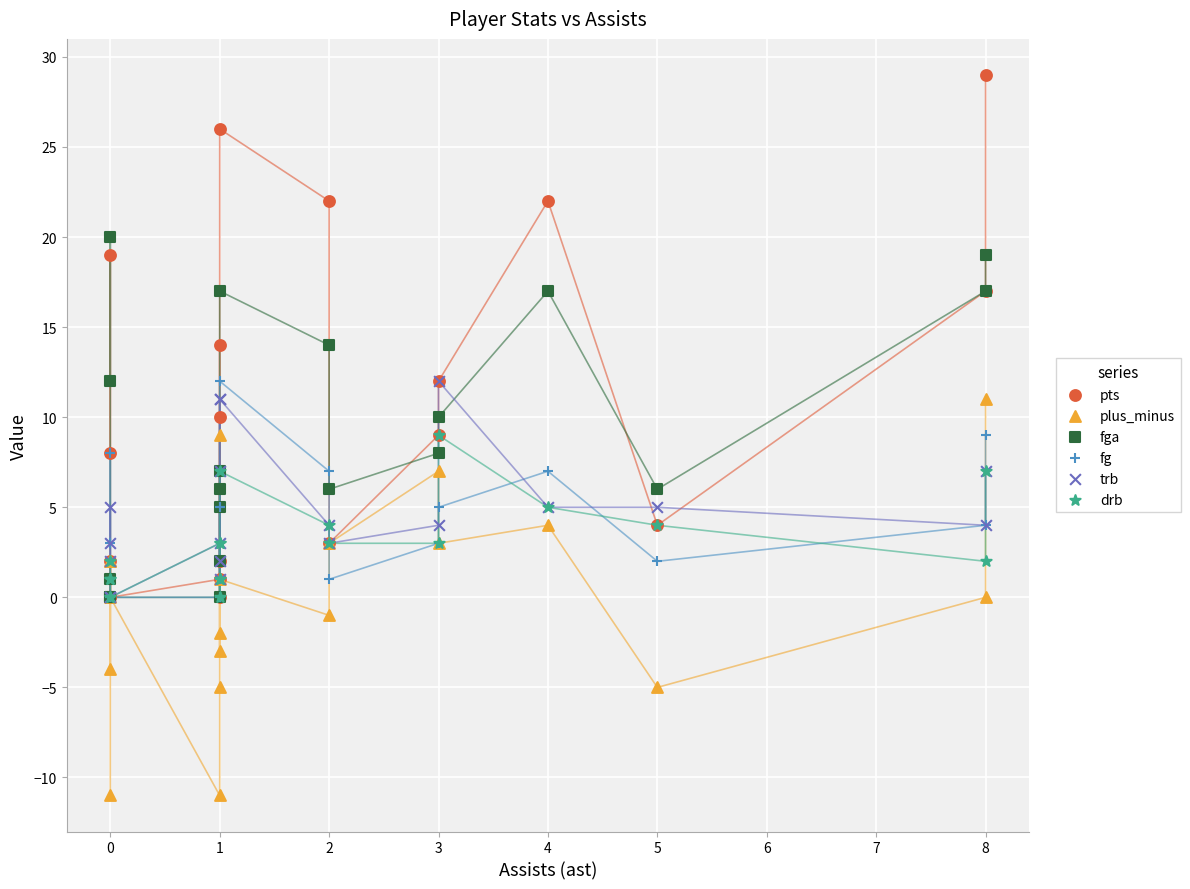

Which series has the largest Y range (max minus min)?

pts